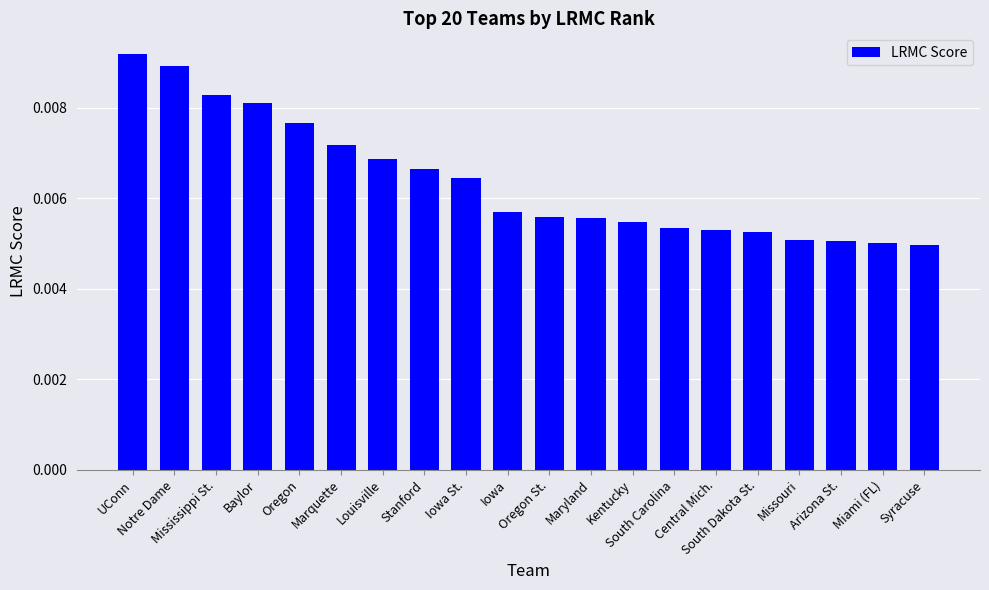

How many distinct data groups are displayed?

1